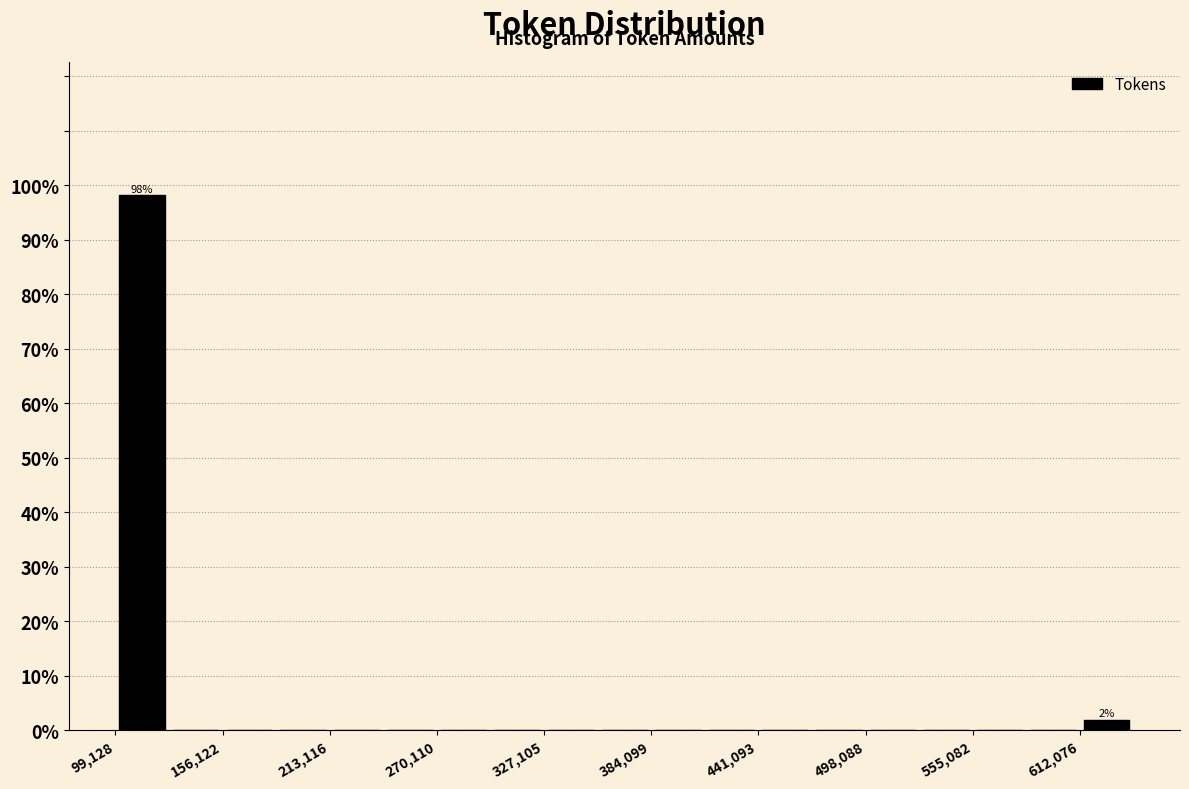

Read against the x-axis, roughly where is the centre of the tallest bar?

110000